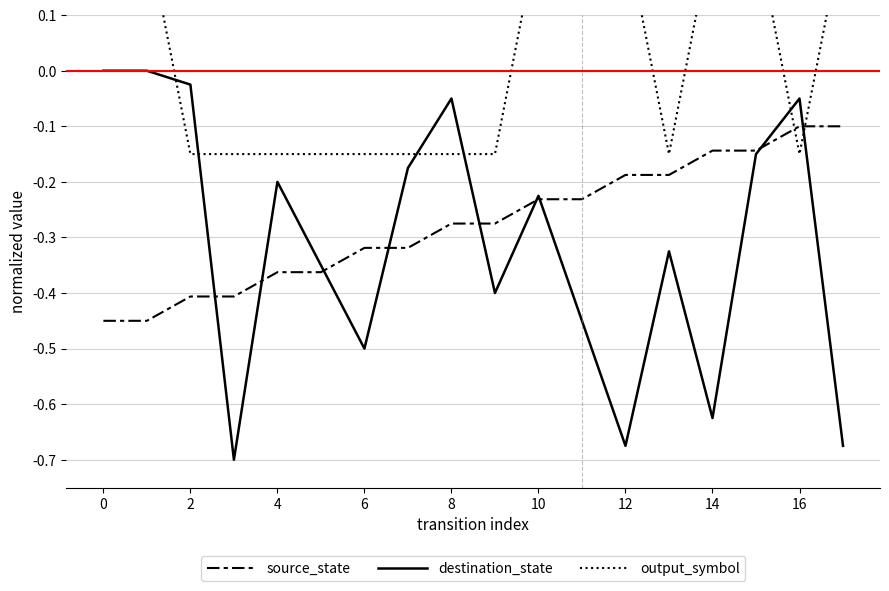

How many values in the output_symbol series are below 0?

10